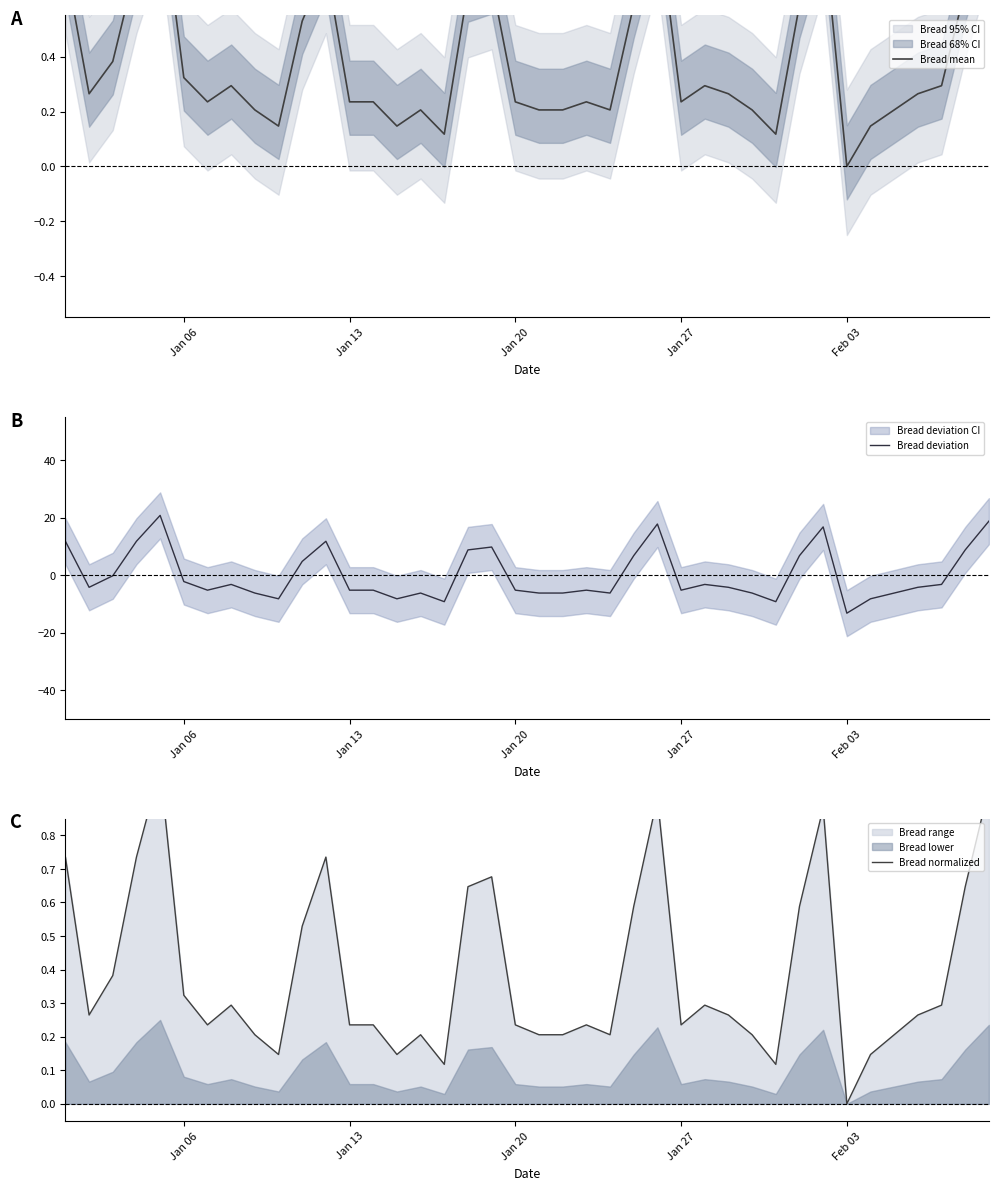

The Bread deviation series shows -21.7 at Feb 03. True or false?

False